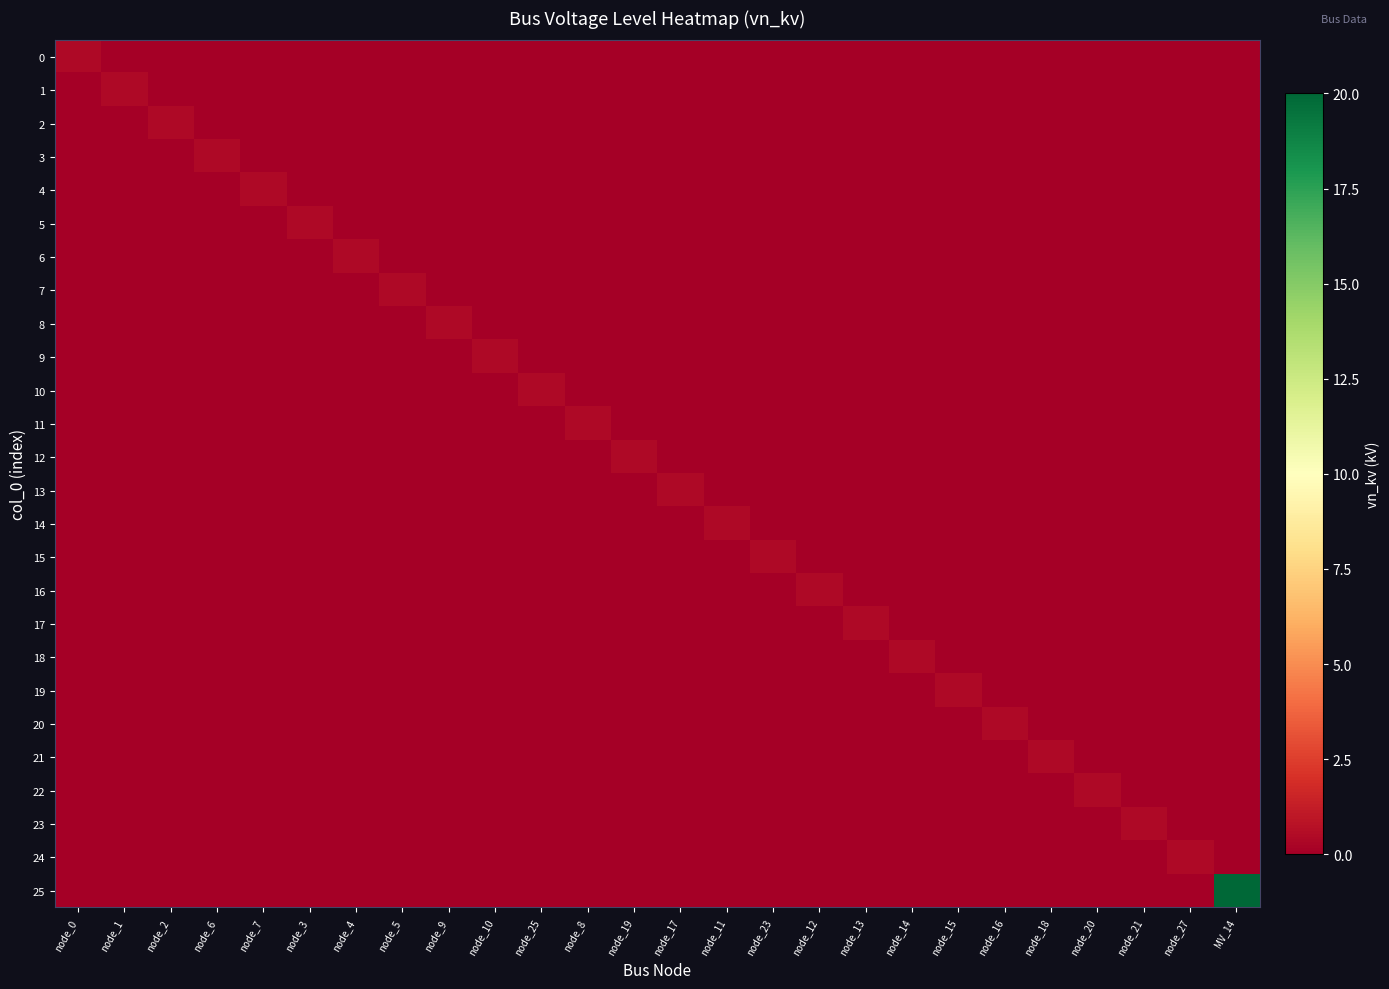

Reading left to right, transcribe all the data shown in this chart.

0: node_0=0.4	node_1=0.0	node_2=0.0	node_6=0.0	node_7=0.0	node_3=0.0	node_4=0.0	node_5=0.0	node_9=0.0	node_10=0.0	node_25=0.0	node_8=0.0	node_19=0.0	node_17=0.0	node_11=0.0	node_23=0.0	node_12=0.0	node_13=0.0	node_14=0.0	node_15=0.0	node_16=0.0	node_18=0.0	node_20=0.0	node_21=0.0	node_27=0.0	MV_14=0.0
1: node_0=0.0	node_1=0.4	node_2=0.0	node_6=0.0	node_7=0.0	node_3=0.0	node_4=0.0	node_5=0.0	node_9=0.0	node_10=0.0	node_25=0.0	node_8=0.0	node_19=0.0	node_17=0.0	node_11=0.0	node_23=0.0	node_12=0.0	node_13=0.0	node_14=0.0	node_15=0.0	node_16=0.0	node_18=0.0	node_20=0.0	node_21=0.0	node_27=0.0	MV_14=0.0
2: node_0=0.0	node_1=0.0	node_2=0.4	node_6=0.0	node_7=0.0	node_3=0.0	node_4=0.0	node_5=0.0	node_9=0.0	node_10=0.0	node_25=0.0	node_8=0.0	node_19=0.0	node_17=0.0	node_11=0.0	node_23=0.0	node_12=0.0	node_13=0.0	node_14=0.0	node_15=0.0	node_16=0.0	node_18=0.0	node_20=0.0	node_21=0.0	node_27=0.0	MV_14=0.0
3: node_0=0.0	node_1=0.0	node_2=0.0	node_6=0.4	node_7=0.0	node_3=0.0	node_4=0.0	node_5=0.0	node_9=0.0	node_10=0.0	node_25=0.0	node_8=0.0	node_19=0.0	node_17=0.0	node_11=0.0	node_23=0.0	node_12=0.0	node_13=0.0	node_14=0.0	node_15=0.0	node_16=0.0	node_18=0.0	node_20=0.0	node_21=0.0	node_27=0.0	MV_14=0.0
4: node_0=0.0	node_1=0.0	node_2=0.0	node_6=0.0	node_7=0.4	node_3=0.0	node_4=0.0	node_5=0.0	node_9=0.0	node_10=0.0	node_25=0.0	node_8=0.0	node_19=0.0	node_17=0.0	node_11=0.0	node_23=0.0	node_12=0.0	node_13=0.0	node_14=0.0	node_15=0.0	node_16=0.0	node_18=0.0	node_20=0.0	node_21=0.0	node_27=0.0	MV_14=0.0
5: node_0=0.0	node_1=0.0	node_2=0.0	node_6=0.0	node_7=0.0	node_3=0.4	node_4=0.0	node_5=0.0	node_9=0.0	node_10=0.0	node_25=0.0	node_8=0.0	node_19=0.0	node_17=0.0	node_11=0.0	node_23=0.0	node_12=0.0	node_13=0.0	node_14=0.0	node_15=0.0	node_16=0.0	node_18=0.0	node_20=0.0	node_21=0.0	node_27=0.0	MV_14=0.0
6: node_0=0.0	node_1=0.0	node_2=0.0	node_6=0.0	node_7=0.0	node_3=0.0	node_4=0.4	node_5=0.0	node_9=0.0	node_10=0.0	node_25=0.0	node_8=0.0	node_19=0.0	node_17=0.0	node_11=0.0	node_23=0.0	node_12=0.0	node_13=0.0	node_14=0.0	node_15=0.0	node_16=0.0	node_18=0.0	node_20=0.0	node_21=0.0	node_27=0.0	MV_14=0.0
7: node_0=0.0	node_1=0.0	node_2=0.0	node_6=0.0	node_7=0.0	node_3=0.0	node_4=0.0	node_5=0.4	node_9=0.0	node_10=0.0	node_25=0.0	node_8=0.0	node_19=0.0	node_17=0.0	node_11=0.0	node_23=0.0	node_12=0.0	node_13=0.0	node_14=0.0	node_15=0.0	node_16=0.0	node_18=0.0	node_20=0.0	node_21=0.0	node_27=0.0	MV_14=0.0
8: node_0=0.0	node_1=0.0	node_2=0.0	node_6=0.0	node_7=0.0	node_3=0.0	node_4=0.0	node_5=0.0	node_9=0.4	node_10=0.0	node_25=0.0	node_8=0.0	node_19=0.0	node_17=0.0	node_11=0.0	node_23=0.0	node_12=0.0	node_13=0.0	node_14=0.0	node_15=0.0	node_16=0.0	node_18=0.0	node_20=0.0	node_21=0.0	node_27=0.0	MV_14=0.0
9: node_0=0.0	node_1=0.0	node_2=0.0	node_6=0.0	node_7=0.0	node_3=0.0	node_4=0.0	node_5=0.0	node_9=0.0	node_10=0.4	node_25=0.0	node_8=0.0	node_19=0.0	node_17=0.0	node_11=0.0	node_23=0.0	node_12=0.0	node_13=0.0	node_14=0.0	node_15=0.0	node_16=0.0	node_18=0.0	node_20=0.0	node_21=0.0	node_27=0.0	MV_14=0.0
10: node_0=0.0	node_1=0.0	node_2=0.0	node_6=0.0	node_7=0.0	node_3=0.0	node_4=0.0	node_5=0.0	node_9=0.0	node_10=0.0	node_25=0.4	node_8=0.0	node_19=0.0	node_17=0.0	node_11=0.0	node_23=0.0	node_12=0.0	node_13=0.0	node_14=0.0	node_15=0.0	node_16=0.0	node_18=0.0	node_20=0.0	node_21=0.0	node_27=0.0	MV_14=0.0
11: node_0=0.0	node_1=0.0	node_2=0.0	node_6=0.0	node_7=0.0	node_3=0.0	node_4=0.0	node_5=0.0	node_9=0.0	node_10=0.0	node_25=0.0	node_8=0.4	node_19=0.0	node_17=0.0	node_11=0.0	node_23=0.0	node_12=0.0	node_13=0.0	node_14=0.0	node_15=0.0	node_16=0.0	node_18=0.0	node_20=0.0	node_21=0.0	node_27=0.0	MV_14=0.0
12: node_0=0.0	node_1=0.0	node_2=0.0	node_6=0.0	node_7=0.0	node_3=0.0	node_4=0.0	node_5=0.0	node_9=0.0	node_10=0.0	node_25=0.0	node_8=0.0	node_19=0.4	node_17=0.0	node_11=0.0	node_23=0.0	node_12=0.0	node_13=0.0	node_14=0.0	node_15=0.0	node_16=0.0	node_18=0.0	node_20=0.0	node_21=0.0	node_27=0.0	MV_14=0.0
13: node_0=0.0	node_1=0.0	node_2=0.0	node_6=0.0	node_7=0.0	node_3=0.0	node_4=0.0	node_5=0.0	node_9=0.0	node_10=0.0	node_25=0.0	node_8=0.0	node_19=0.0	node_17=0.4	node_11=0.0	node_23=0.0	node_12=0.0	node_13=0.0	node_14=0.0	node_15=0.0	node_16=0.0	node_18=0.0	node_20=0.0	node_21=0.0	node_27=0.0	MV_14=0.0
14: node_0=0.0	node_1=0.0	node_2=0.0	node_6=0.0	node_7=0.0	node_3=0.0	node_4=0.0	node_5=0.0	node_9=0.0	node_10=0.0	node_25=0.0	node_8=0.0	node_19=0.0	node_17=0.0	node_11=0.4	node_23=0.0	node_12=0.0	node_13=0.0	node_14=0.0	node_15=0.0	node_16=0.0	node_18=0.0	node_20=0.0	node_21=0.0	node_27=0.0	MV_14=0.0
15: node_0=0.0	node_1=0.0	node_2=0.0	node_6=0.0	node_7=0.0	node_3=0.0	node_4=0.0	node_5=0.0	node_9=0.0	node_10=0.0	node_25=0.0	node_8=0.0	node_19=0.0	node_17=0.0	node_11=0.0	node_23=0.4	node_12=0.0	node_13=0.0	node_14=0.0	node_15=0.0	node_16=0.0	node_18=0.0	node_20=0.0	node_21=0.0	node_27=0.0	MV_14=0.0
16: node_0=0.0	node_1=0.0	node_2=0.0	node_6=0.0	node_7=0.0	node_3=0.0	node_4=0.0	node_5=0.0	node_9=0.0	node_10=0.0	node_25=0.0	node_8=0.0	node_19=0.0	node_17=0.0	node_11=0.0	node_23=0.0	node_12=0.4	node_13=0.0	node_14=0.0	node_15=0.0	node_16=0.0	node_18=0.0	node_20=0.0	node_21=0.0	node_27=0.0	MV_14=0.0
17: node_0=0.0	node_1=0.0	node_2=0.0	node_6=0.0	node_7=0.0	node_3=0.0	node_4=0.0	node_5=0.0	node_9=0.0	node_10=0.0	node_25=0.0	node_8=0.0	node_19=0.0	node_17=0.0	node_11=0.0	node_23=0.0	node_12=0.0	node_13=0.4	node_14=0.0	node_15=0.0	node_16=0.0	node_18=0.0	node_20=0.0	node_21=0.0	node_27=0.0	MV_14=0.0
18: node_0=0.0	node_1=0.0	node_2=0.0	node_6=0.0	node_7=0.0	node_3=0.0	node_4=0.0	node_5=0.0	node_9=0.0	node_10=0.0	node_25=0.0	node_8=0.0	node_19=0.0	node_17=0.0	node_11=0.0	node_23=0.0	node_12=0.0	node_13=0.0	node_14=0.4	node_15=0.0	node_16=0.0	node_18=0.0	node_20=0.0	node_21=0.0	node_27=0.0	MV_14=0.0
19: node_0=0.0	node_1=0.0	node_2=0.0	node_6=0.0	node_7=0.0	node_3=0.0	node_4=0.0	node_5=0.0	node_9=0.0	node_10=0.0	node_25=0.0	node_8=0.0	node_19=0.0	node_17=0.0	node_11=0.0	node_23=0.0	node_12=0.0	node_13=0.0	node_14=0.0	node_15=0.4	node_16=0.0	node_18=0.0	node_20=0.0	node_21=0.0	node_27=0.0	MV_14=0.0
20: node_0=0.0	node_1=0.0	node_2=0.0	node_6=0.0	node_7=0.0	node_3=0.0	node_4=0.0	node_5=0.0	node_9=0.0	node_10=0.0	node_25=0.0	node_8=0.0	node_19=0.0	node_17=0.0	node_11=0.0	node_23=0.0	node_12=0.0	node_13=0.0	node_14=0.0	node_15=0.0	node_16=0.4	node_18=0.0	node_20=0.0	node_21=0.0	node_27=0.0	MV_14=0.0
21: node_0=0.0	node_1=0.0	node_2=0.0	node_6=0.0	node_7=0.0	node_3=0.0	node_4=0.0	node_5=0.0	node_9=0.0	node_10=0.0	node_25=0.0	node_8=0.0	node_19=0.0	node_17=0.0	node_11=0.0	node_23=0.0	node_12=0.0	node_13=0.0	node_14=0.0	node_15=0.0	node_16=0.0	node_18=0.4	node_20=0.0	node_21=0.0	node_27=0.0	MV_14=0.0
22: node_0=0.0	node_1=0.0	node_2=0.0	node_6=0.0	node_7=0.0	node_3=0.0	node_4=0.0	node_5=0.0	node_9=0.0	node_10=0.0	node_25=0.0	node_8=0.0	node_19=0.0	node_17=0.0	node_11=0.0	node_23=0.0	node_12=0.0	node_13=0.0	node_14=0.0	node_15=0.0	node_16=0.0	node_18=0.0	node_20=0.4	node_21=0.0	node_27=0.0	MV_14=0.0
23: node_0=0.0	node_1=0.0	node_2=0.0	node_6=0.0	node_7=0.0	node_3=0.0	node_4=0.0	node_5=0.0	node_9=0.0	node_10=0.0	node_25=0.0	node_8=0.0	node_19=0.0	node_17=0.0	node_11=0.0	node_23=0.0	node_12=0.0	node_13=0.0	node_14=0.0	node_15=0.0	node_16=0.0	node_18=0.0	node_20=0.0	node_21=0.4	node_27=0.0	MV_14=0.0
24: node_0=0.0	node_1=0.0	node_2=0.0	node_6=0.0	node_7=0.0	node_3=0.0	node_4=0.0	node_5=0.0	node_9=0.0	node_10=0.0	node_25=0.0	node_8=0.0	node_19=0.0	node_17=0.0	node_11=0.0	node_23=0.0	node_12=0.0	node_13=0.0	node_14=0.0	node_15=0.0	node_16=0.0	node_18=0.0	node_20=0.0	node_21=0.0	node_27=0.4	MV_14=0.0
25: node_0=0.0	node_1=0.0	node_2=0.0	node_6=0.0	node_7=0.0	node_3=0.0	node_4=0.0	node_5=0.0	node_9=0.0	node_10=0.0	node_25=0.0	node_8=0.0	node_19=0.0	node_17=0.0	node_11=0.0	node_23=0.0	node_12=0.0	node_13=0.0	node_14=0.0	node_15=0.0	node_16=0.0	node_18=0.0	node_20=0.0	node_21=0.0	node_27=0.0	MV_14=20.0